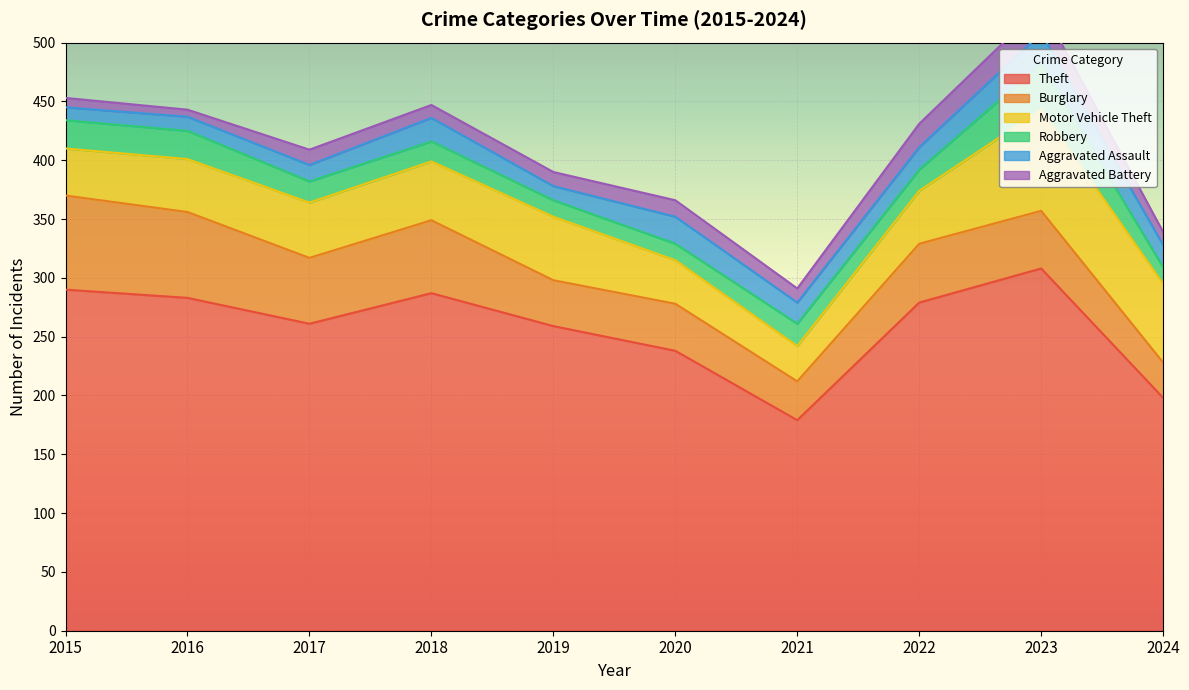

What is the average value of the Motor Vehicle Theft series?

50